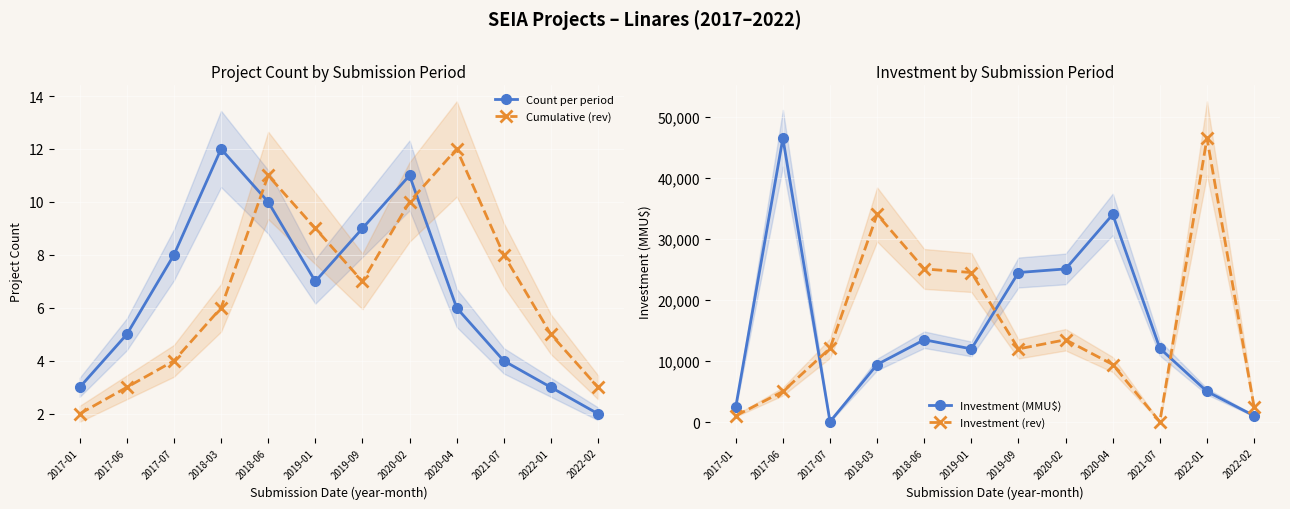

How many categories are shown in the chart?

12